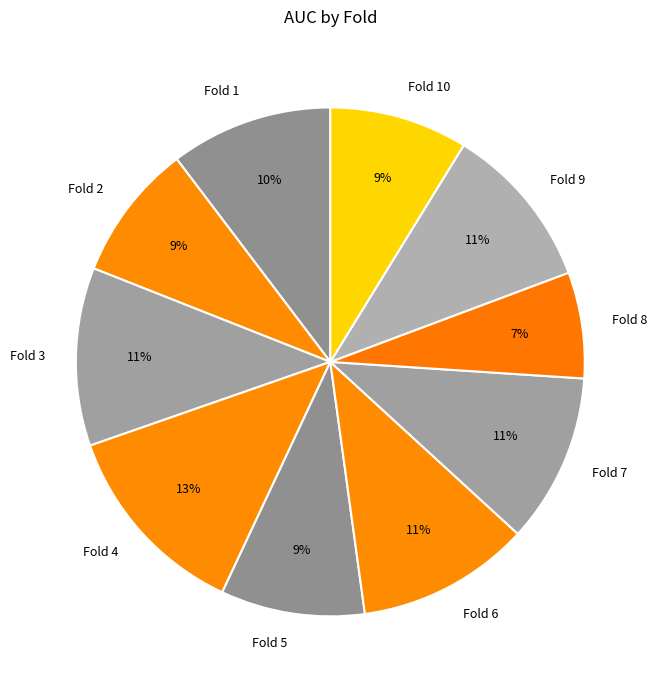

True or false: Fold 2 accounts for 9% of the total.

True